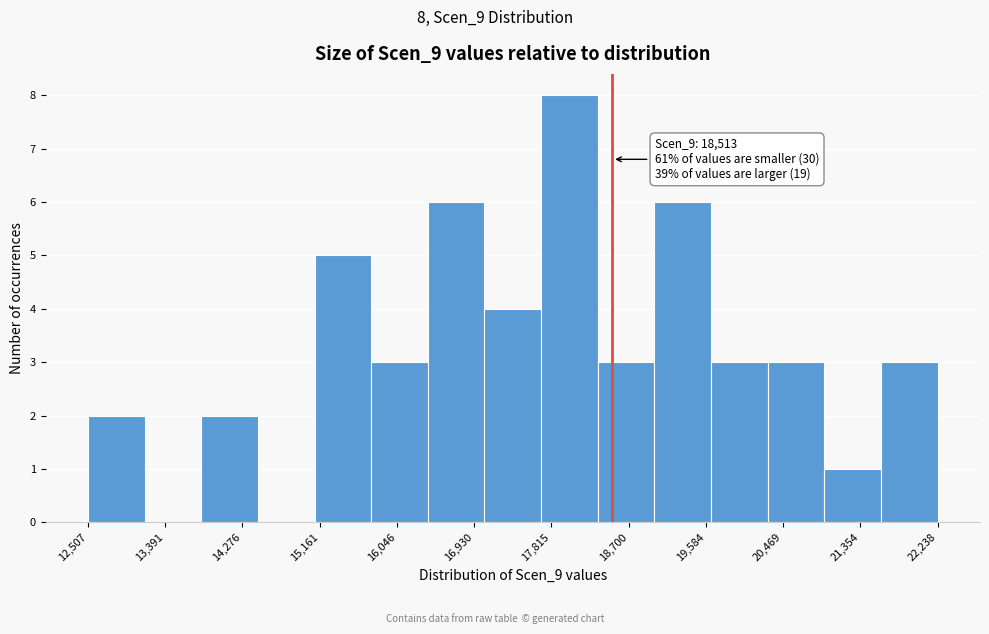

Over which range of the x-axis is the bar tallest?

17700 to 18300